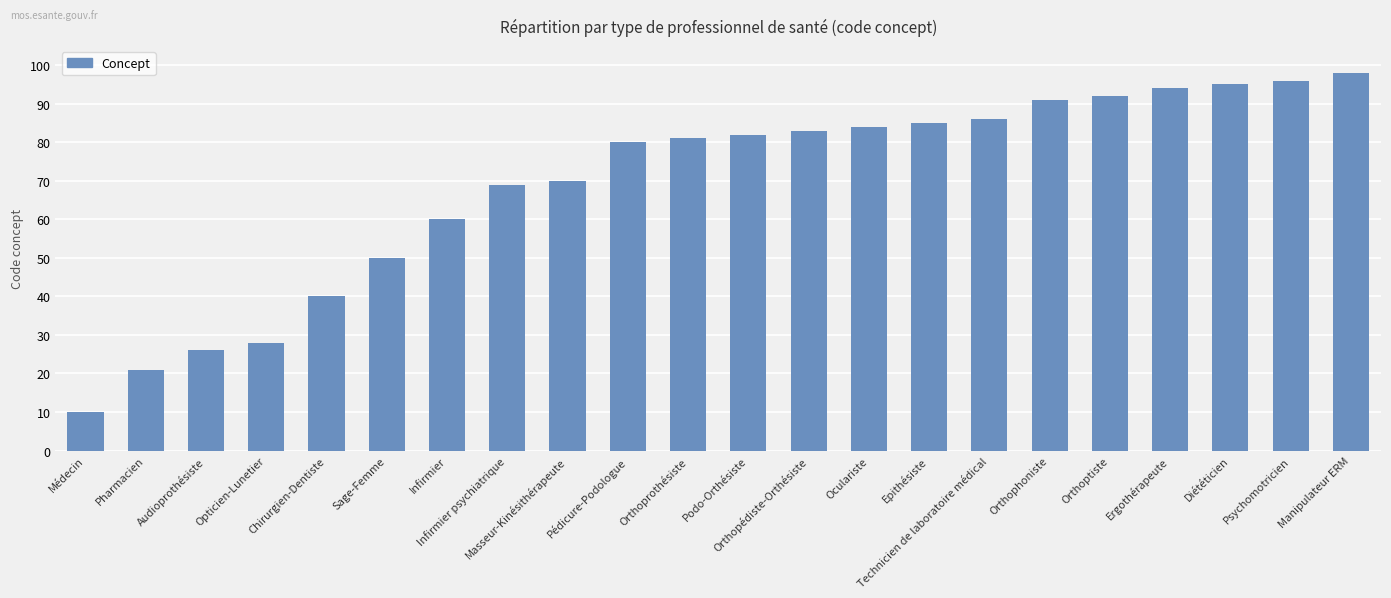

Which label corresponds to the smallest value in the chart?

Médecin